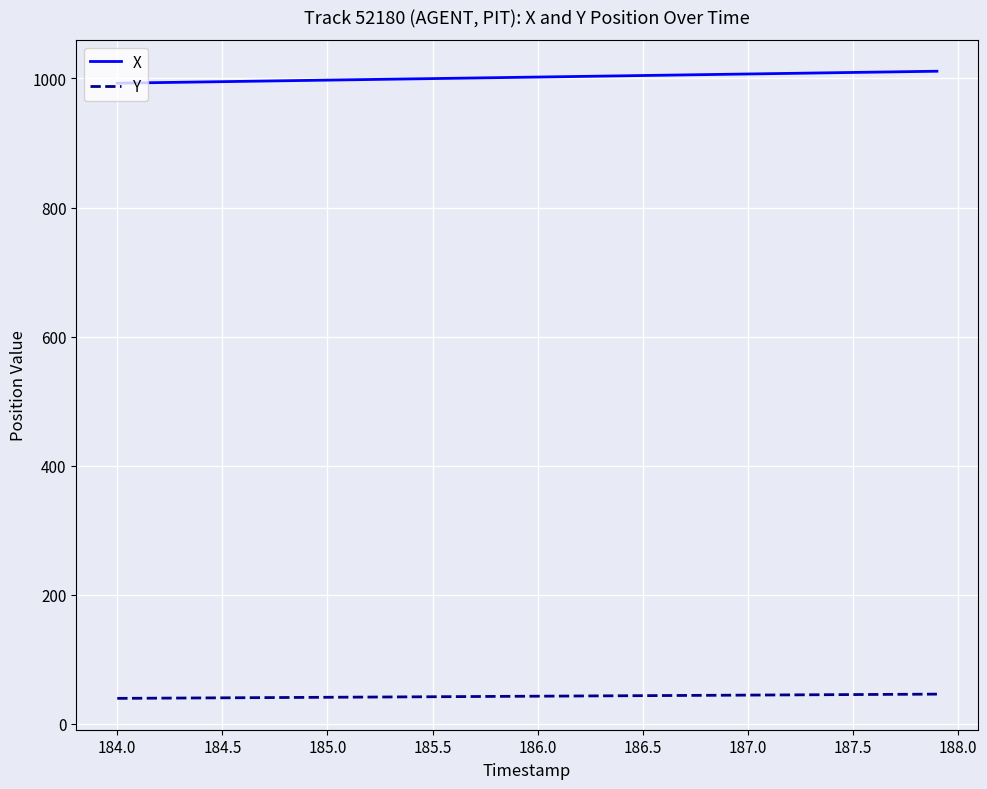

What is the lowest value of the X series?

992.6